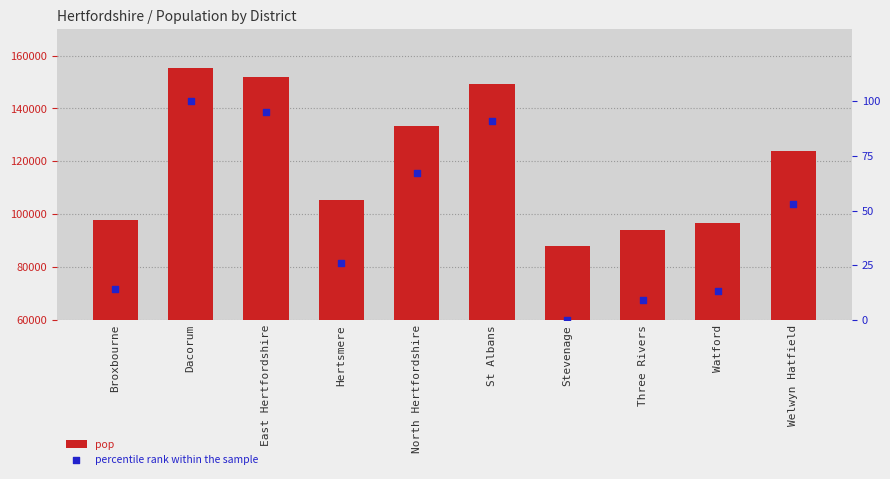

Which series has the largest Y range (max minus min)?

pop